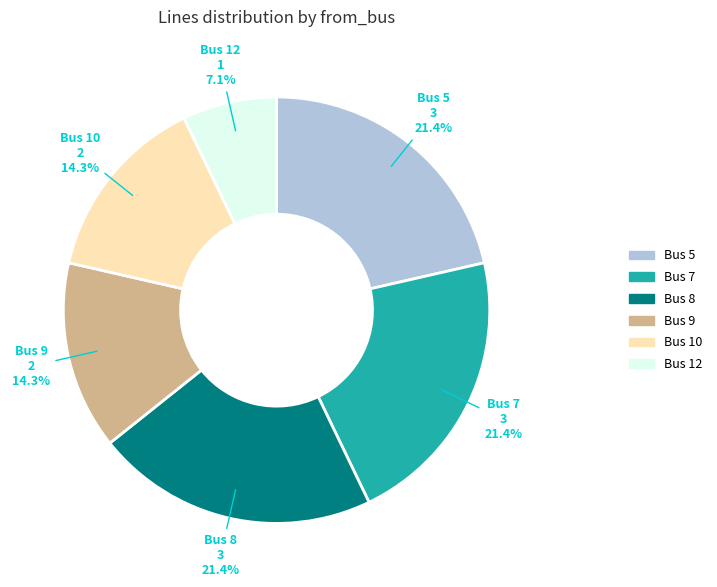

How many slices are in this pie chart?

6